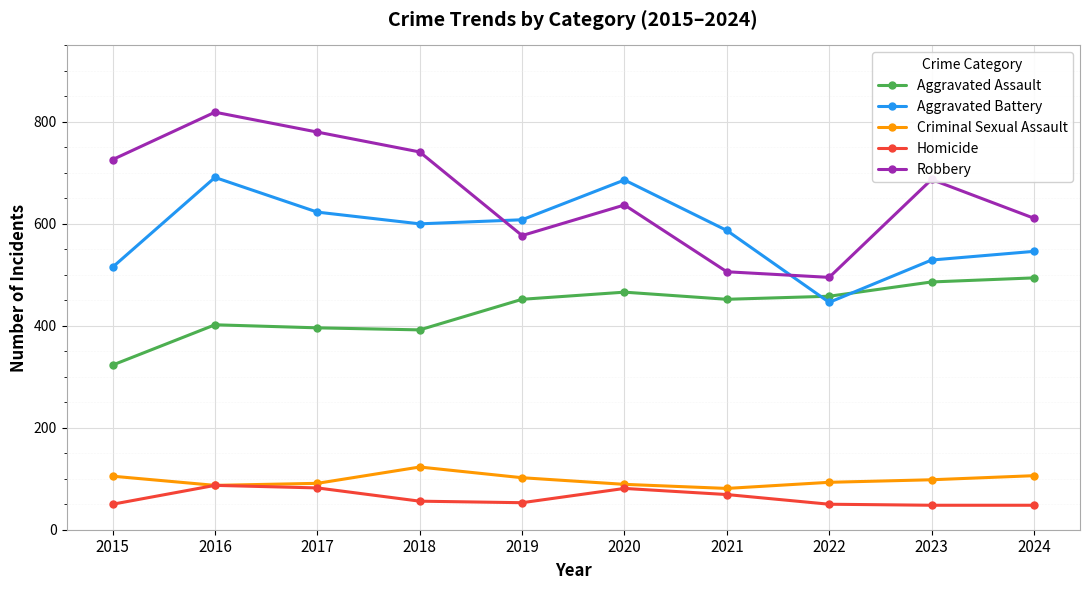

True or false: Aggravated Battery has a value of 593 at 2022.

False